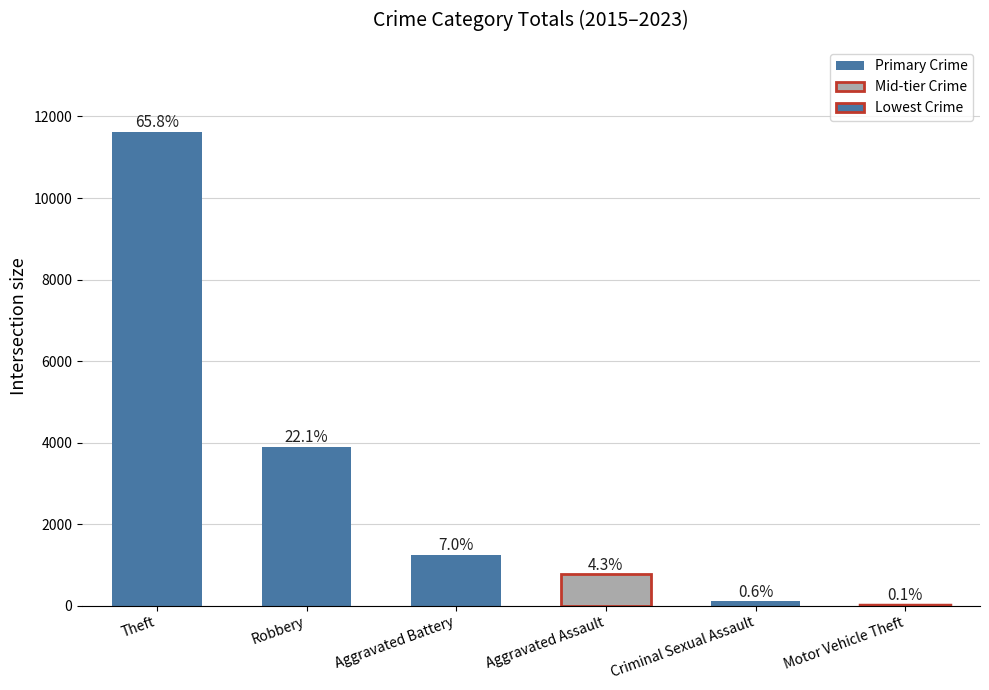

How many values are below 1241?

3